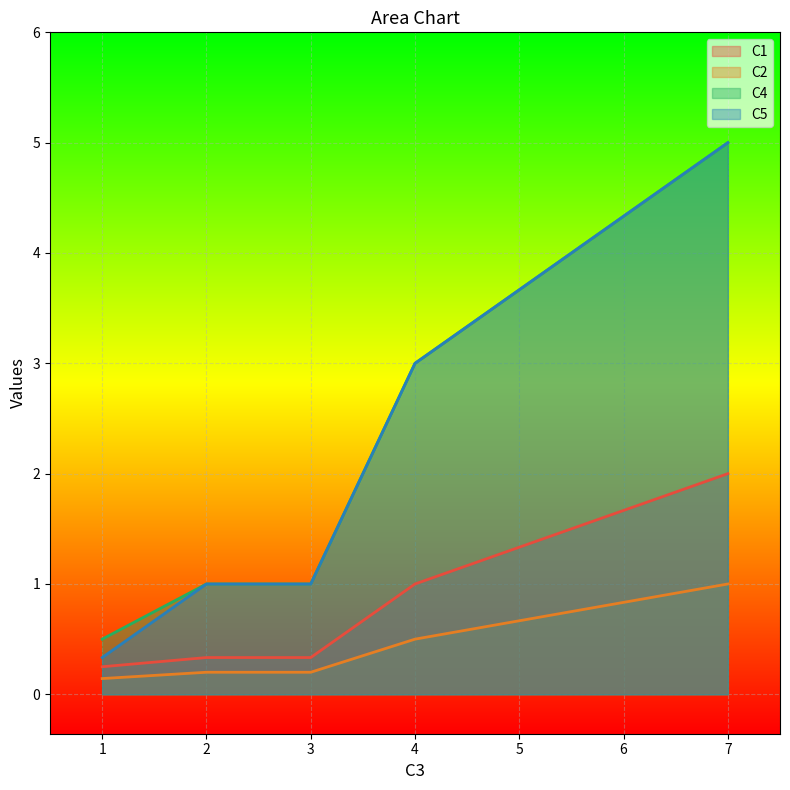

How many lines are shown in the chart?

4